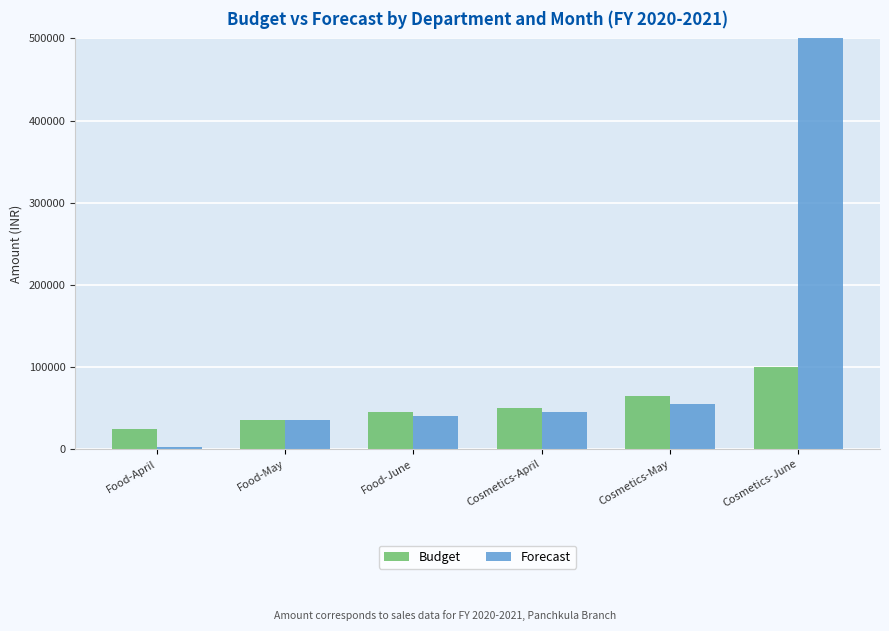

Reading left to right, transcribe all the data shown in this chart.

Budget: 25000	35000	45000	50000	65000	100000
Forecast: 2000	35000	40000	45000	55000	9000000